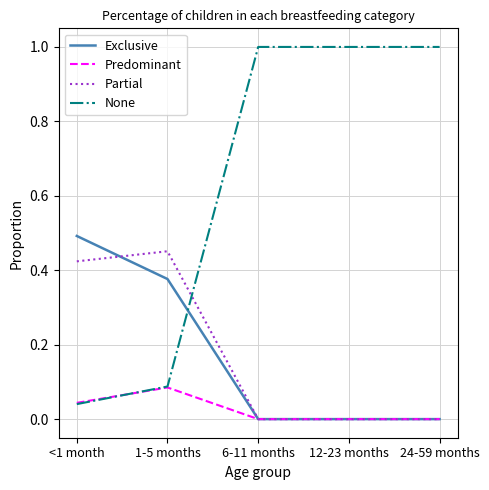

True or false: Exclusive has a value of -0.2 at 6-11 months.

False